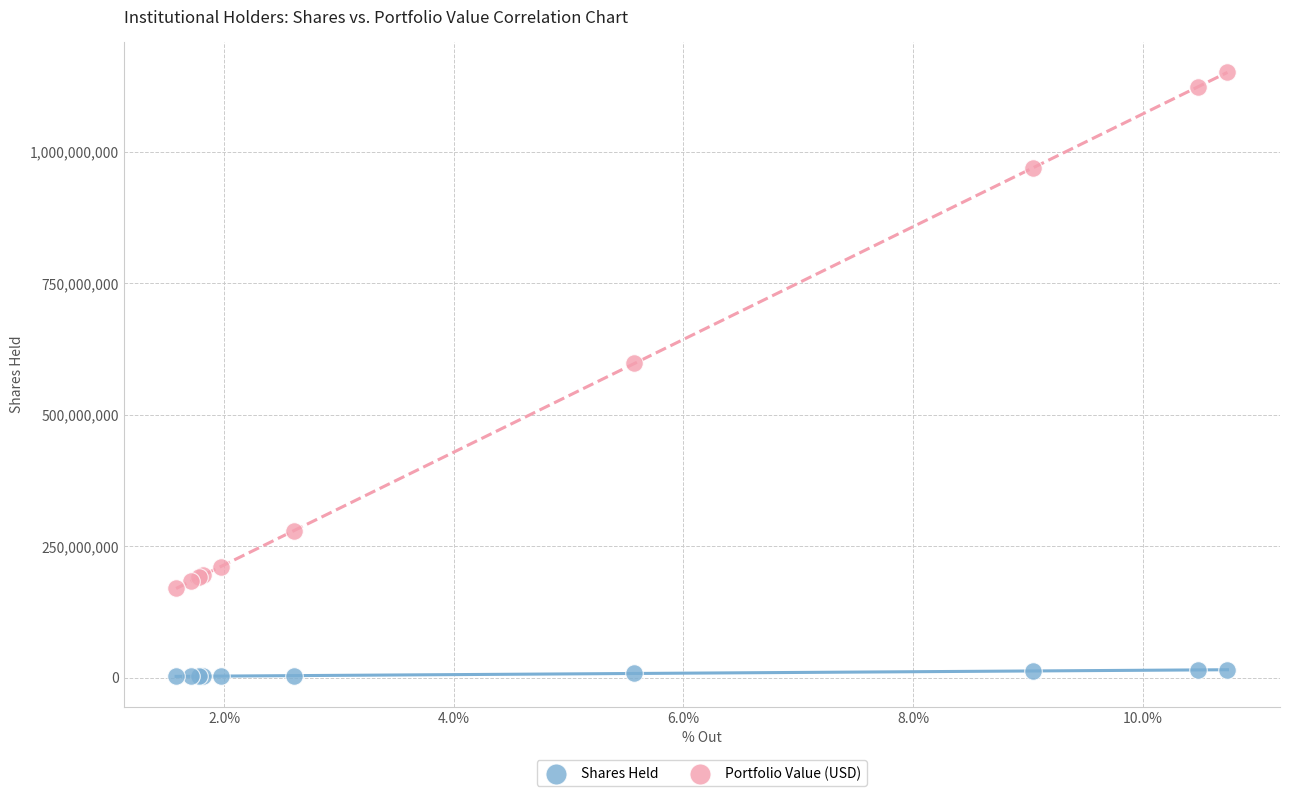

Which series has the widest spread of Y values?

Portfolio Value (USD)